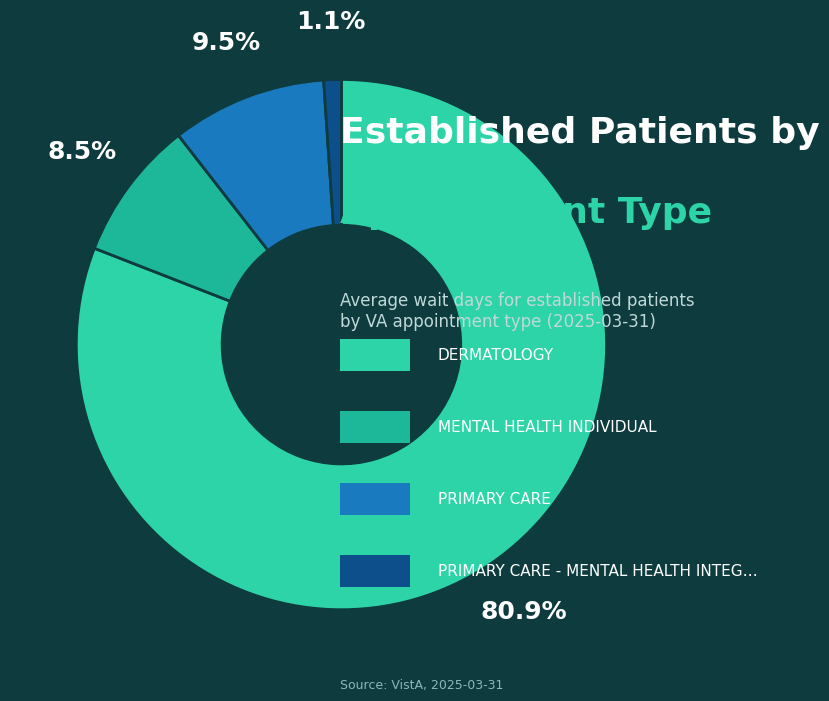

How many segments does this pie chart have?

4